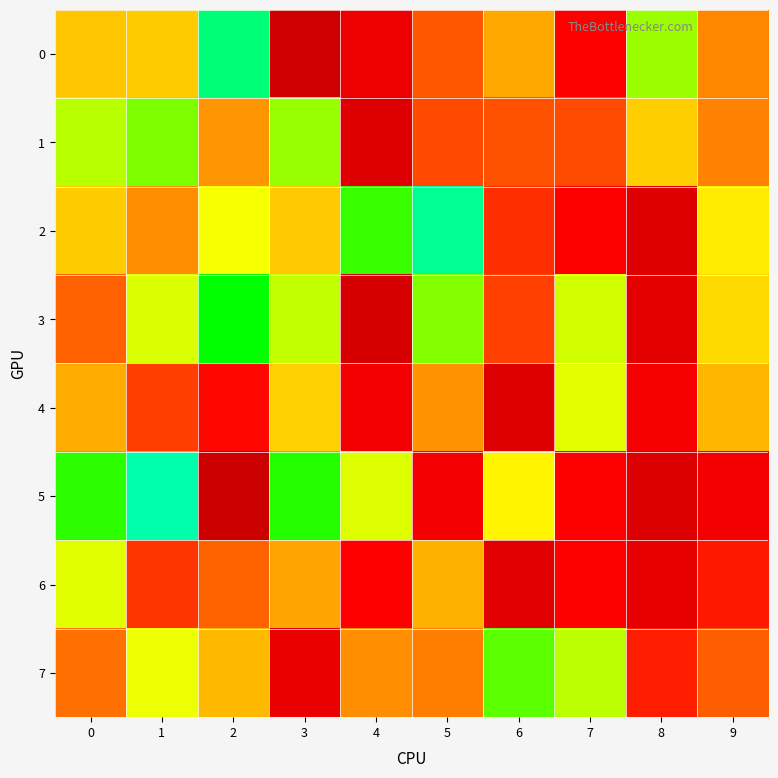

Reading right to left, what are all the values shown in this chart?

0: 9=500830	8=192652	7=758285	6=451340	5=569955	4=835272	3=970786	2=30857	1=389501	0=401835
1: 9=509162	8=384796	7=588149	6=579978	5=589909	4=906563	3=189474	2=479197	1=174216	0=217339
2: 9=333737	8=908628	7=754171	6=647549	5=15428	4=133260	3=393963	2=291168	1=490533	0=390048
3: 9=363637	8=872399	7=246745	6=607164	5=179243	4=942238	3=229589	2=99654	1=259533	0=558299
4: 9=428656	8=788348	7=268119	6=909357	5=481343	4=808293	3=379970	2=732462	1=612925	0=444395
5: 9=808240	8=911402	7=754083	6=318354	5=796990	4=261680	3=121223	2=990955	1=1049	0=127713
6: 9=696702	8=868089	7=755213	6=894584	5=436639	4=753029	3=454174	2=553381	1=631189	0=267076
7: 9=561329	8=684468	7=220894	6=155234	5=515559	4=488828	3=844625	2=420105	1=280157	0=534449